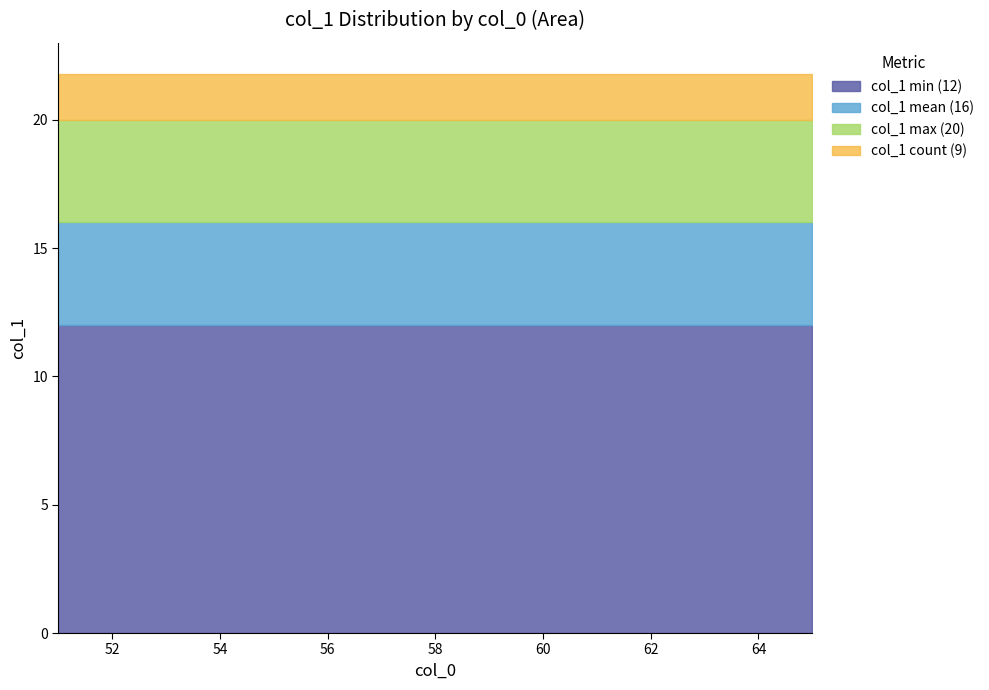

Which category has the lowest value in the col_1_min series?

51